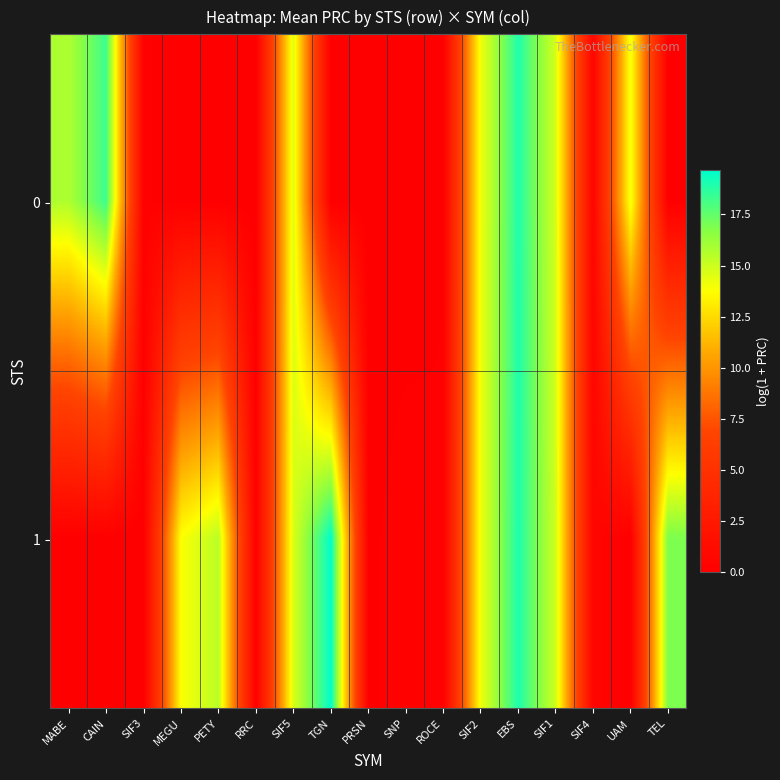

List the series in order of their peak value, lowest first.

0, 1